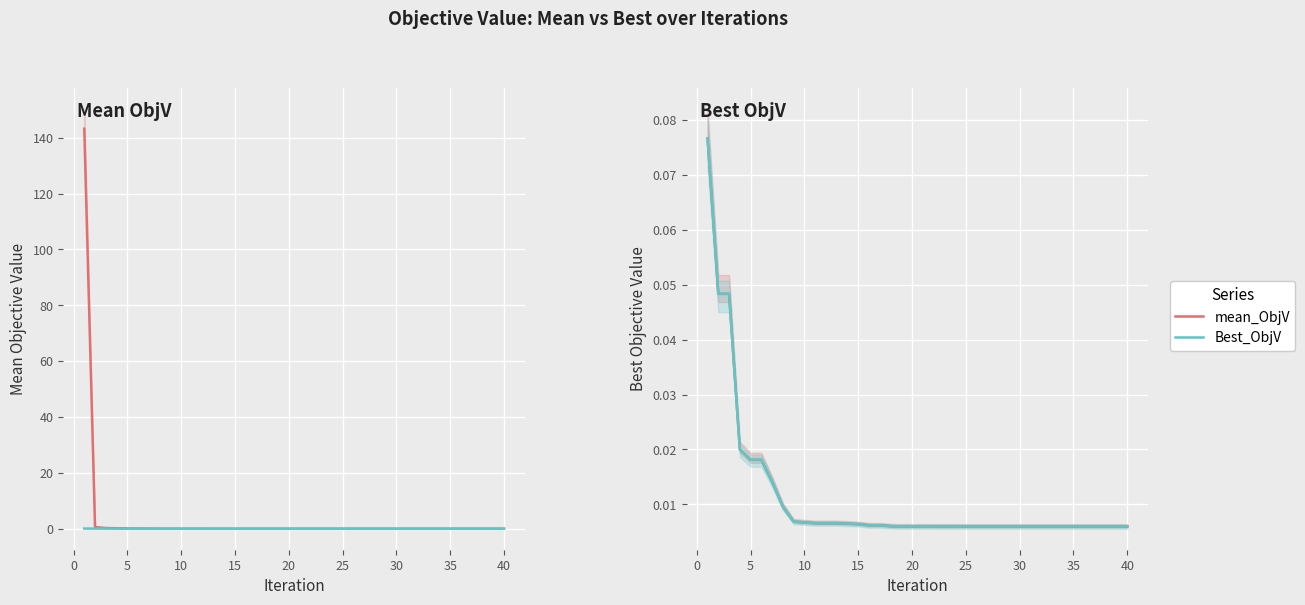

Is the value of Best_ObjV at 24 greater than the value of mean_ObjV at 26?

No